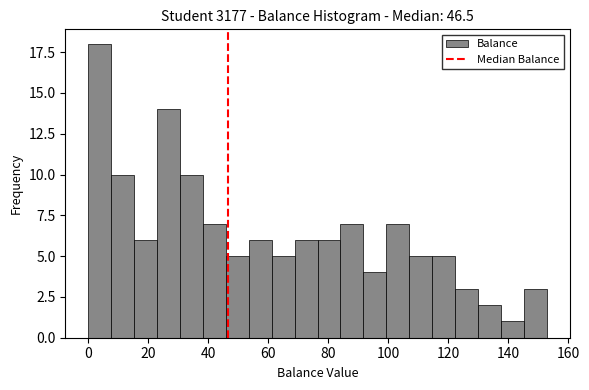

Around what value on the x-axis is the tallest bar? Give the approximate position of its centre, as read against the axis.

4